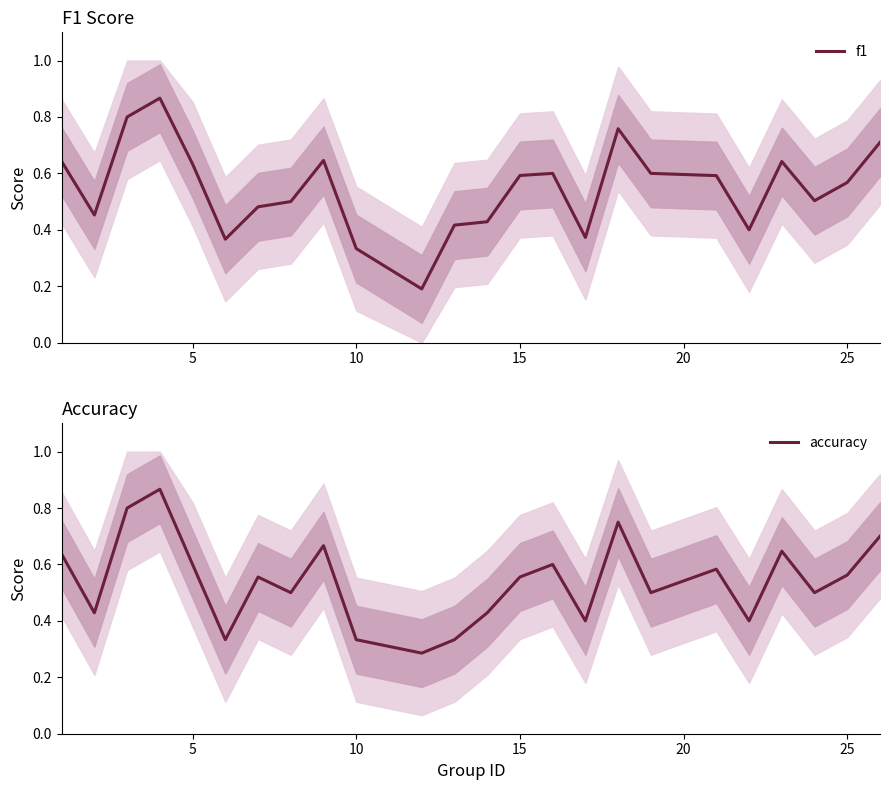

Between 30 and 13, which is larger?

13